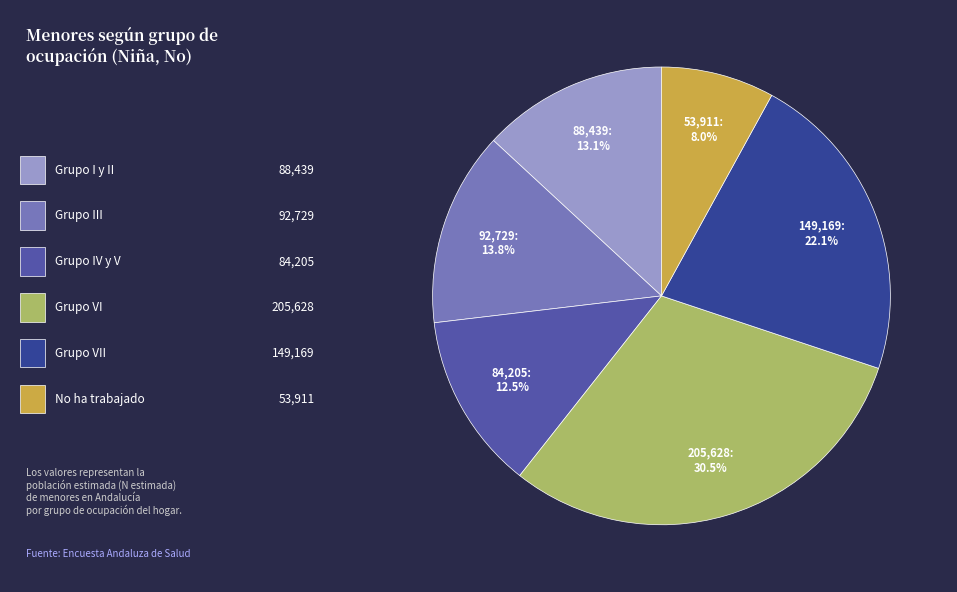

Is there any slice that represents more than half of the pie?

No